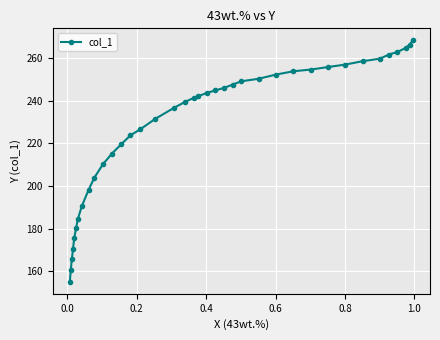

How many data points are less than 242?

19